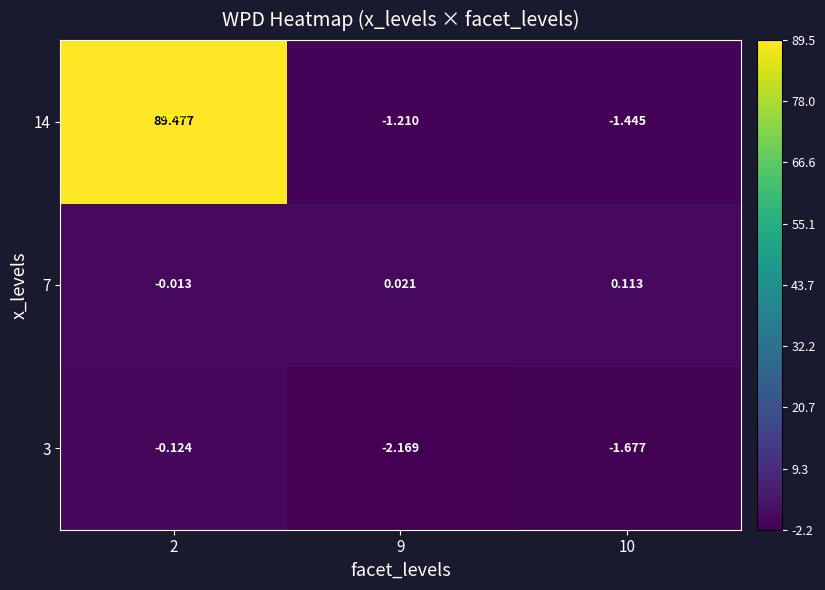

How many data points in 14 are above -1?

1